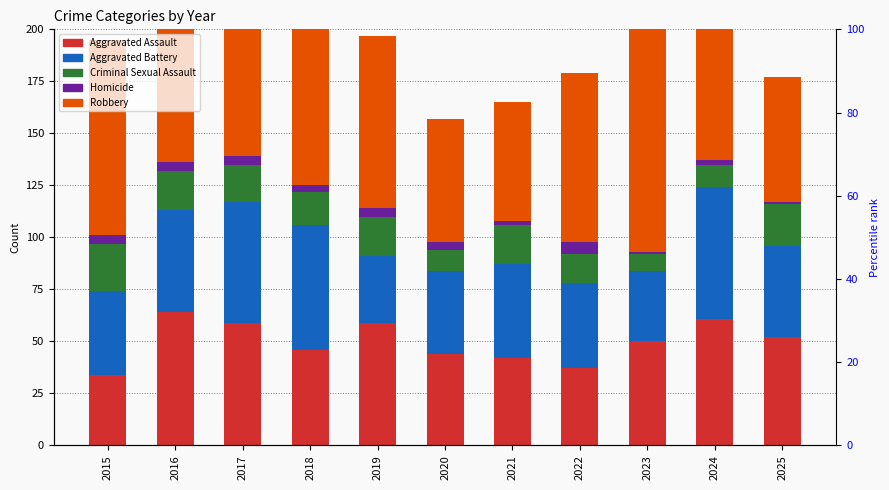

Rank the categories by Aggravated Assault value from highest to lowest.

2016, 2024, 2017, 2019, 2025, 2023, 2018, 2020, 2021, 2022, 2015